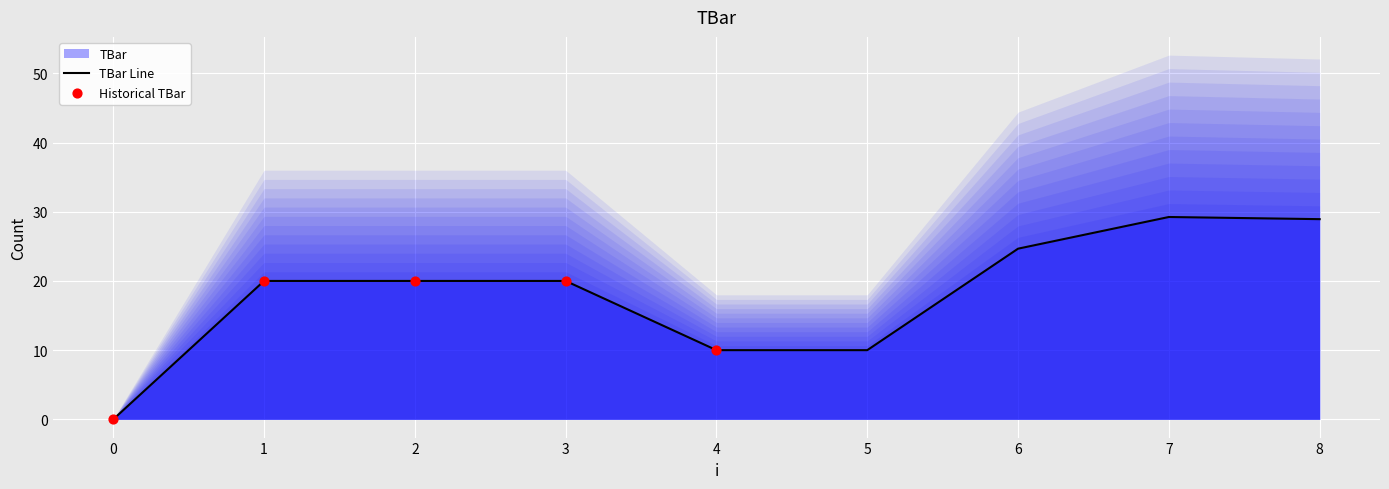

What is the change in value from 4 to 8?

+18.9